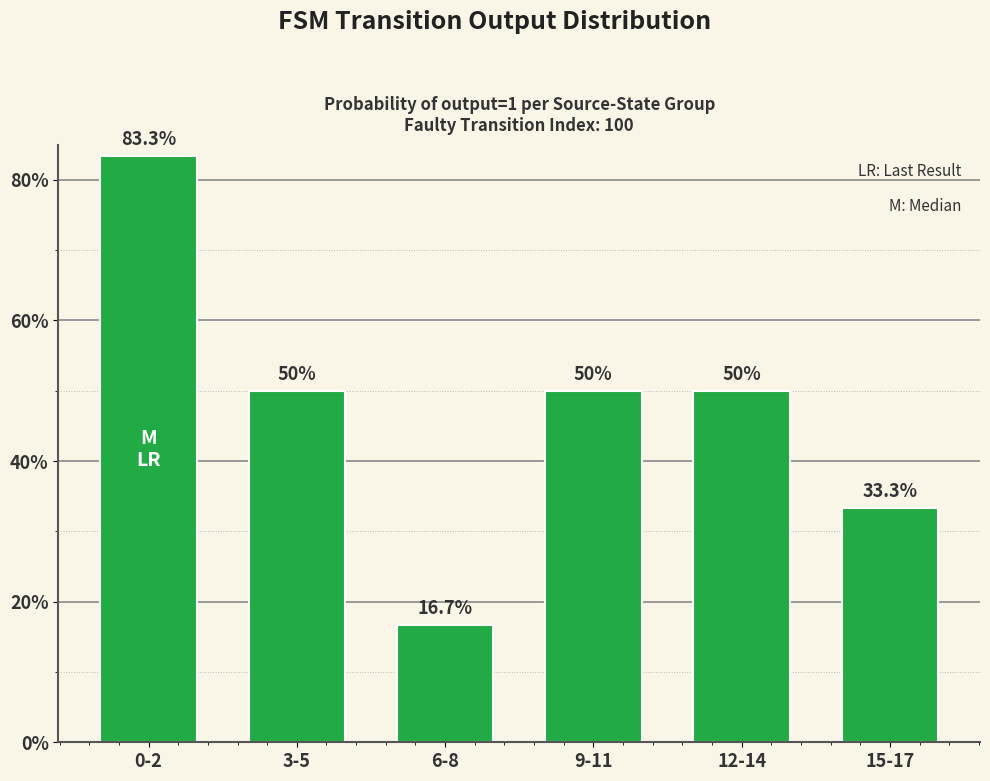

What is the change in value from 0-2 to 15-17?

-0.5